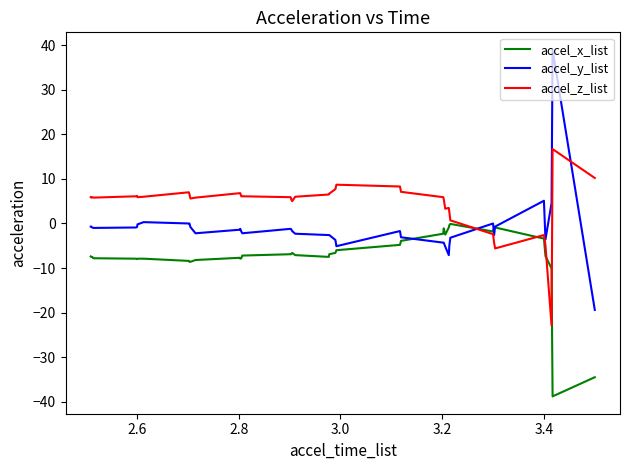

Which series ends up on top after the final intersection of accel_z_list and accel_y_list?

accel_z_list